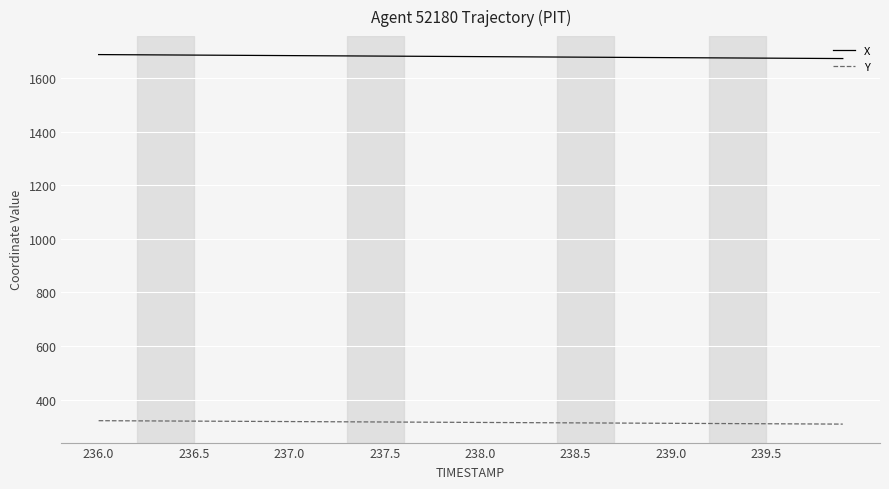

Which series has the largest total across all categories?

X